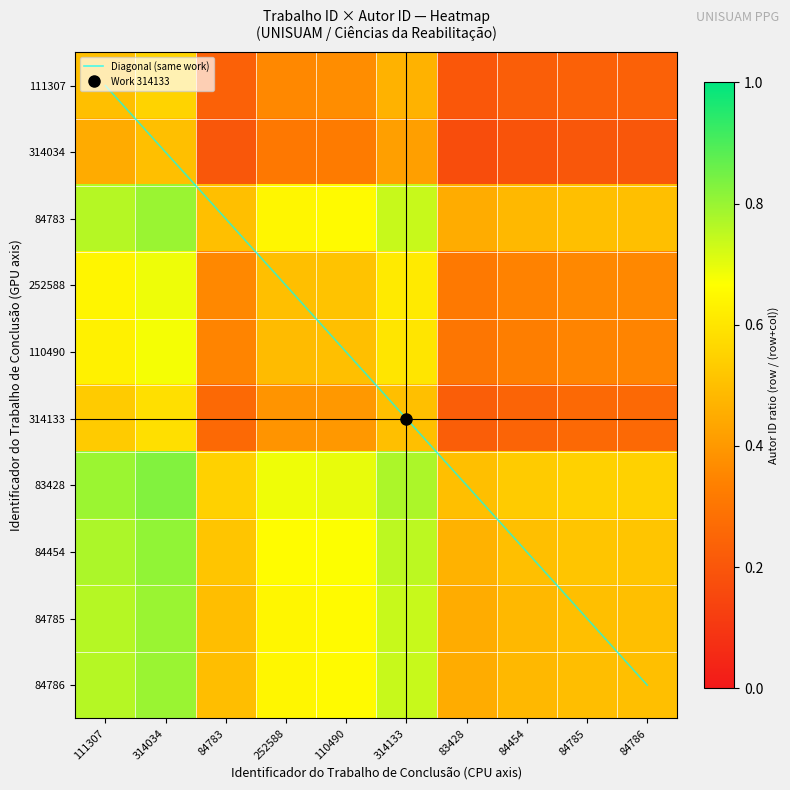

How many 84454 values are between 0 and 1?

10